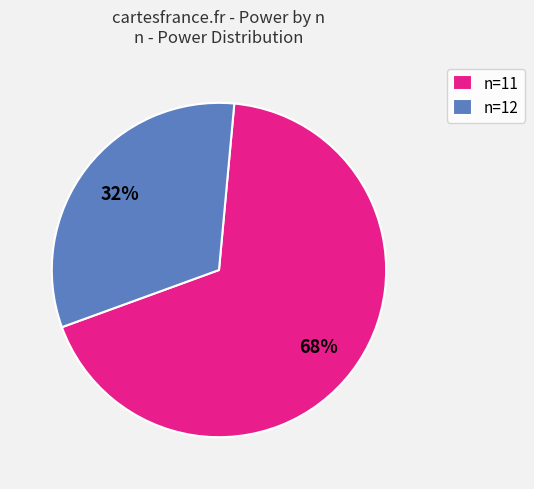

To the nearest percent, what portion does n=12 represent?

32%